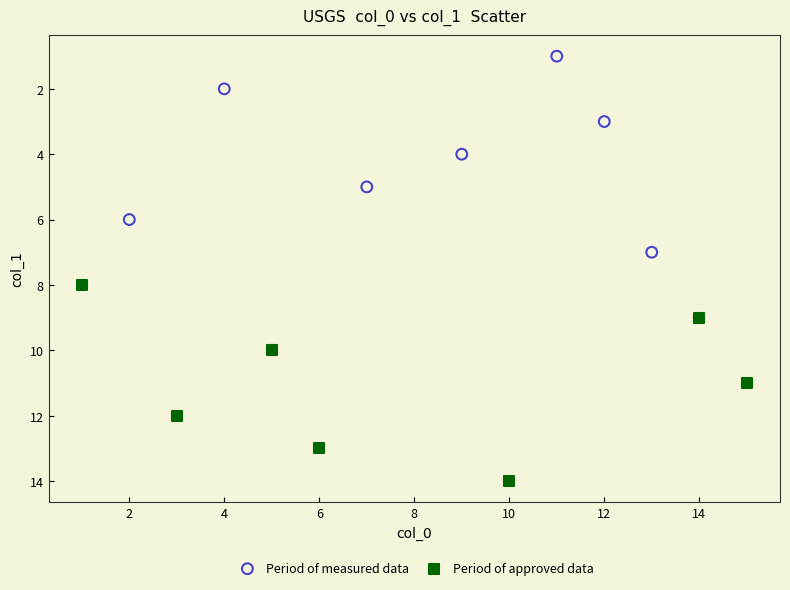

Which series contains the lowest Y value?

Period of measured data